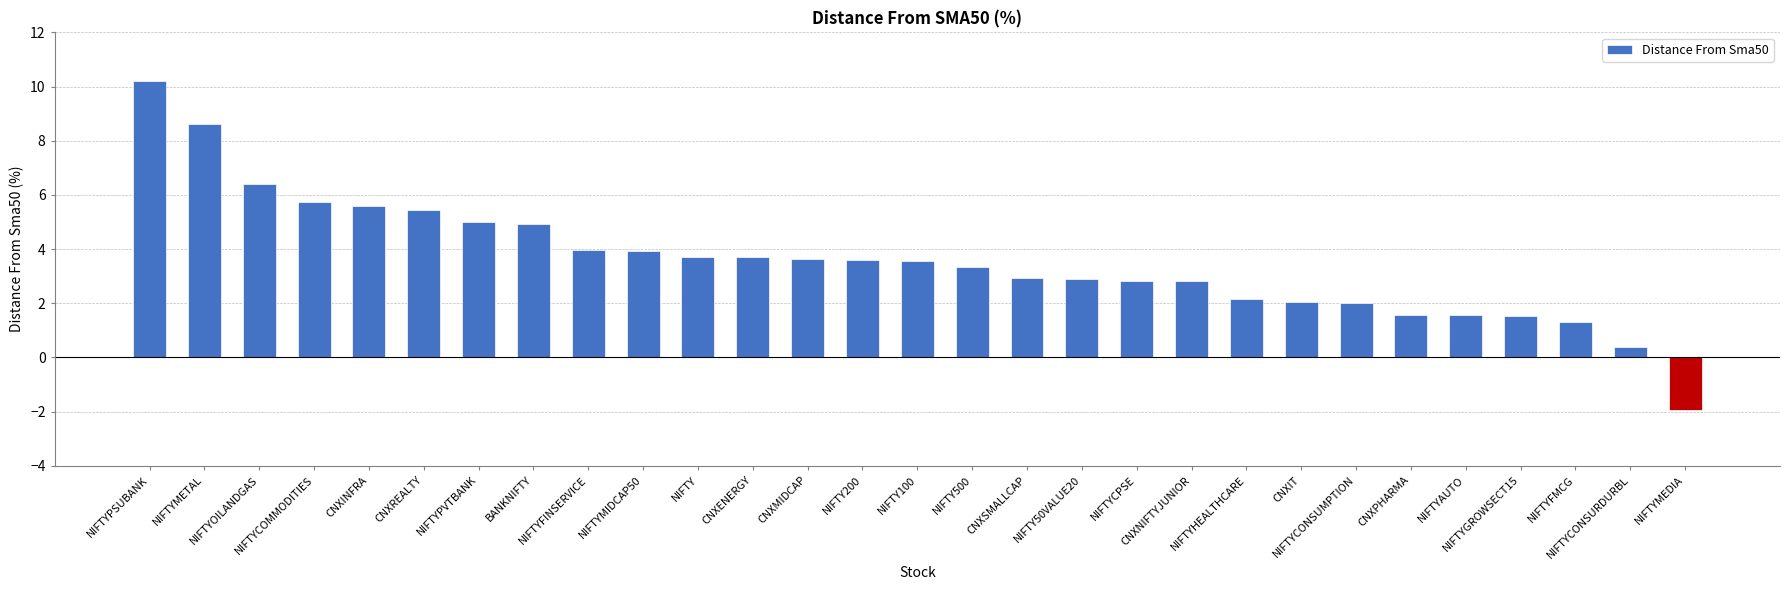

The chart shows a value of 2.9 at NIFTY50VALUE20. True or false?

True